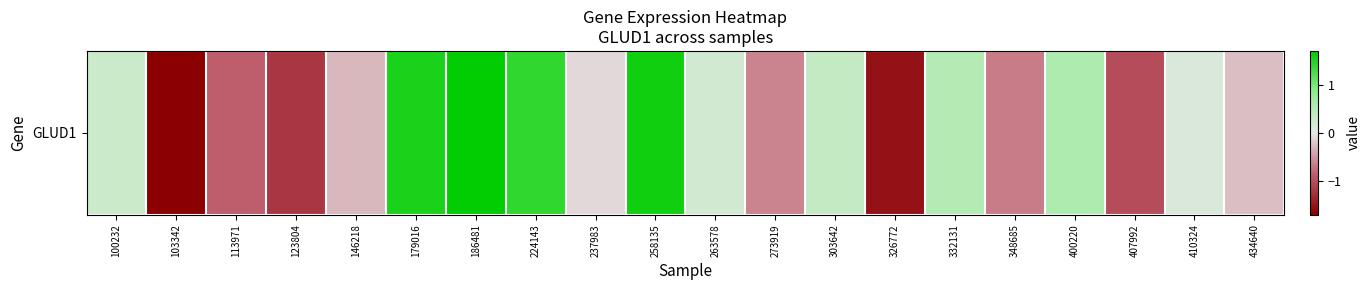

True or false: the data shows -1.0 at 407992.

True